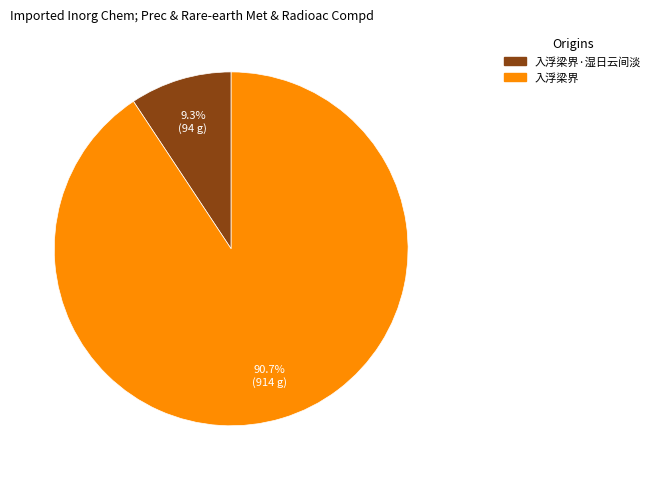

Is there any slice that represents more than half of the pie?

Yes